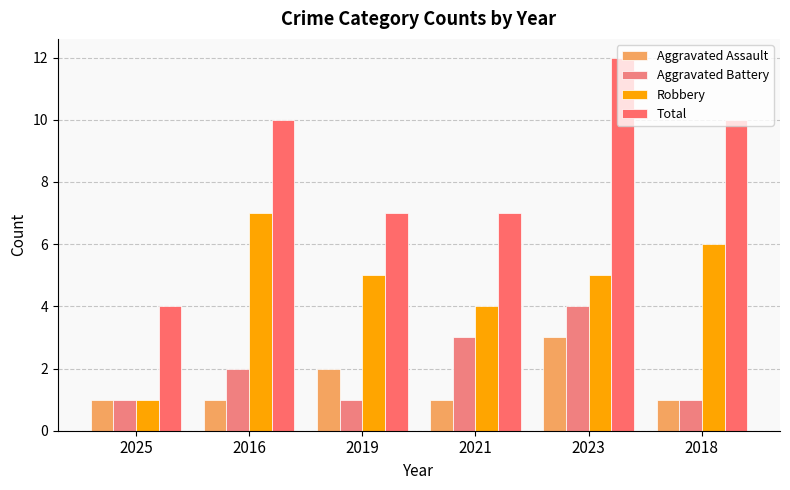

How many distinct data groups are displayed?

4